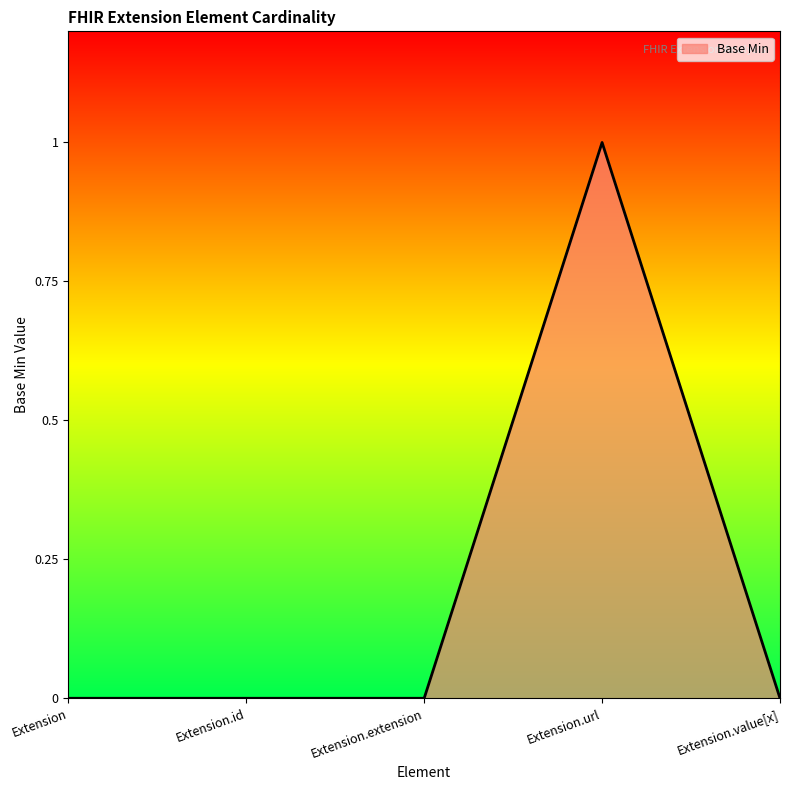

At which category does the chart reach its peak across all series?

Extension.url